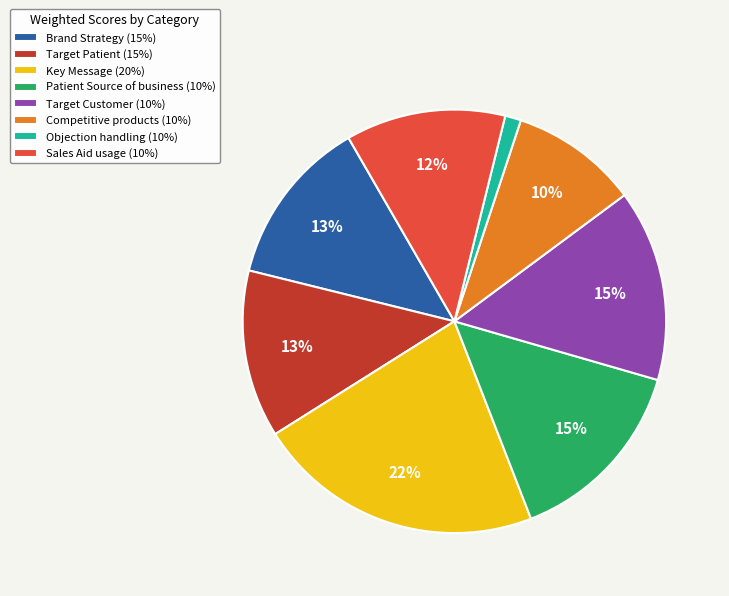

Does any single category account for the majority?

No